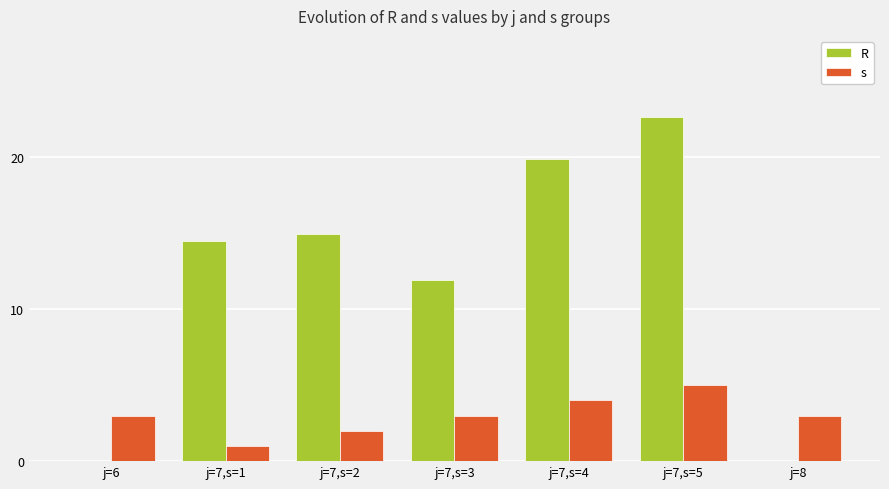

Where is R nearest to the value 11?

j=7,s=3